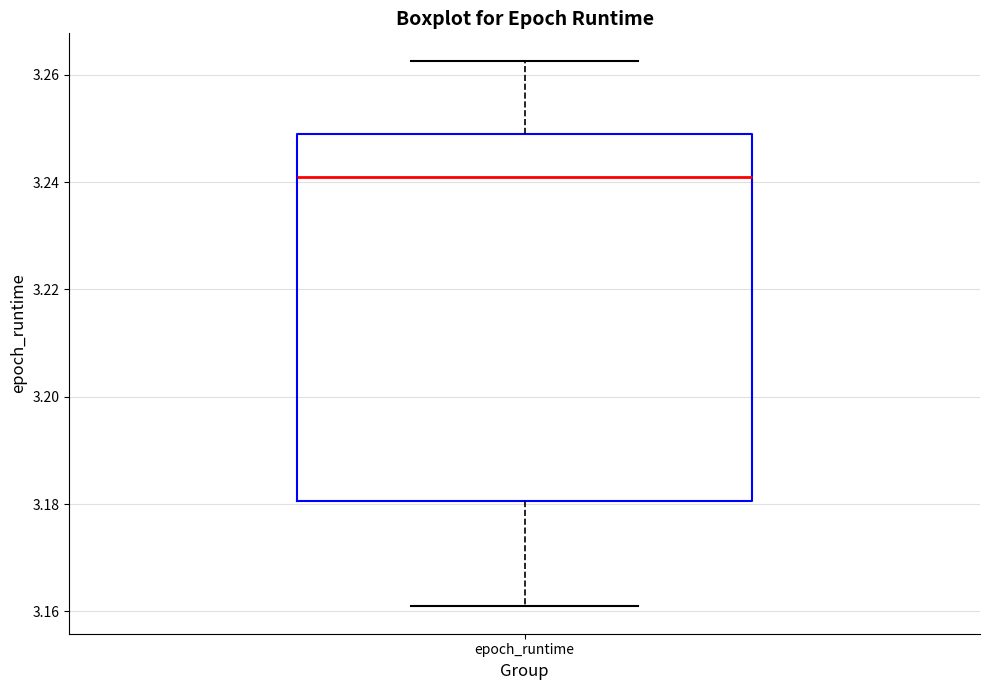

Transcribe this box plot: give where the median line is, the range the box spans, and where the two whiskers end, as read against the y-axis. The values are not printed on the chart, so give them approximately, as read against the axis.

median 3.240, box 3.180 to 3.248, whiskers 3.160 to 3.262